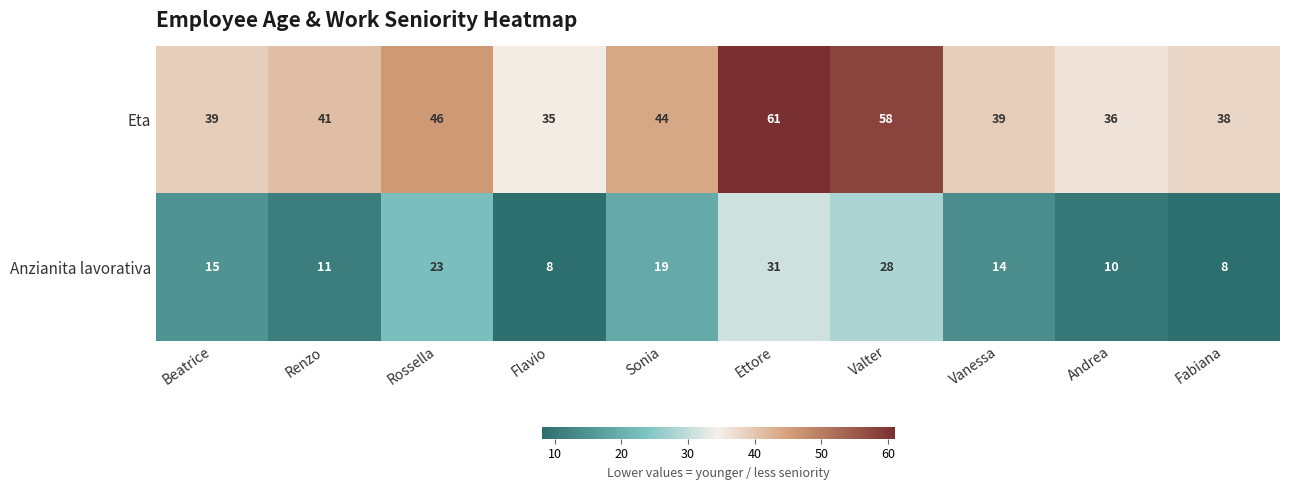

Which series has the largest range (max minus min)?

Eta